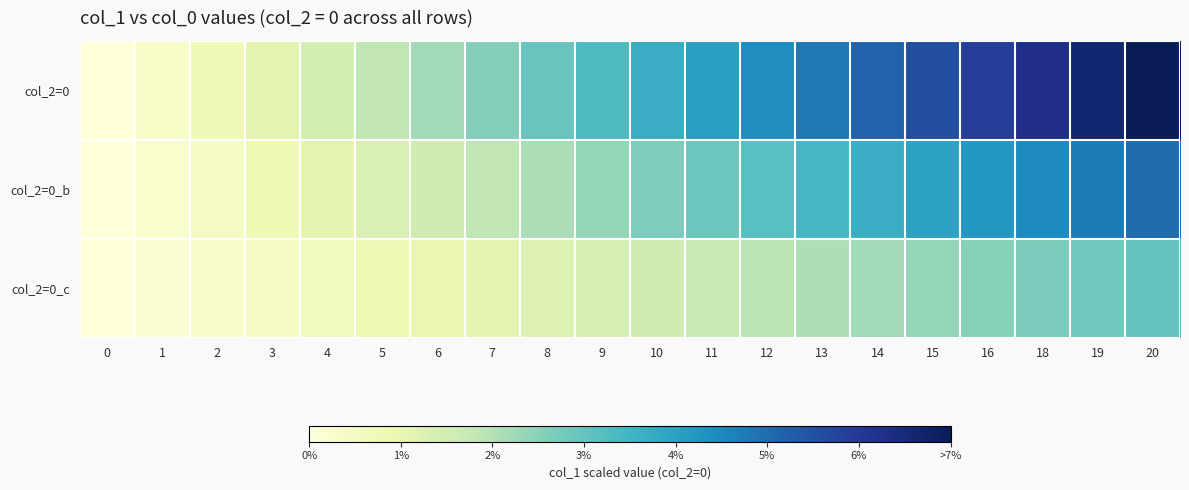

Between 3 and 10, which is larger?

10